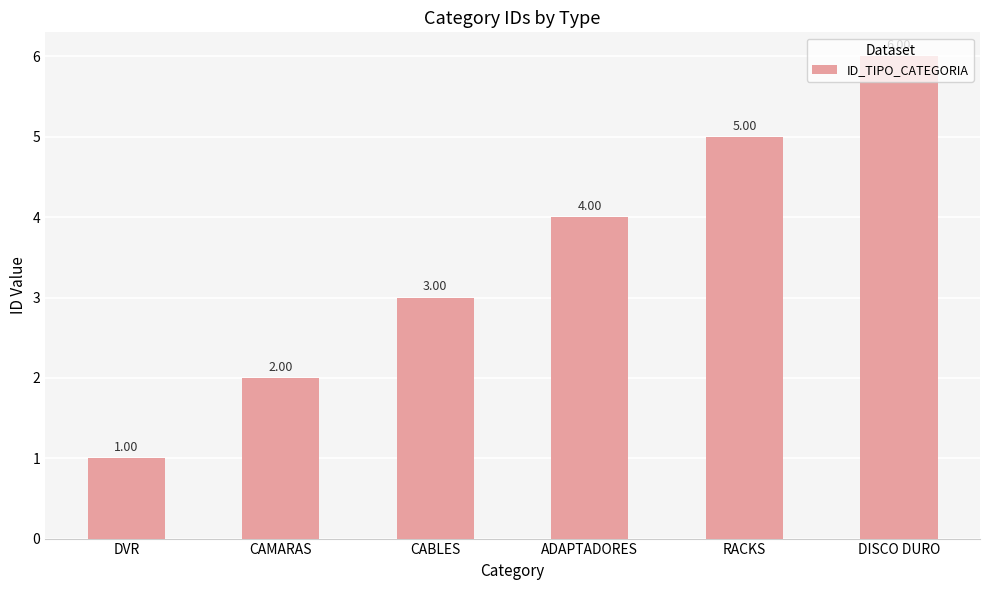

Count the number of data series in this chart.

1